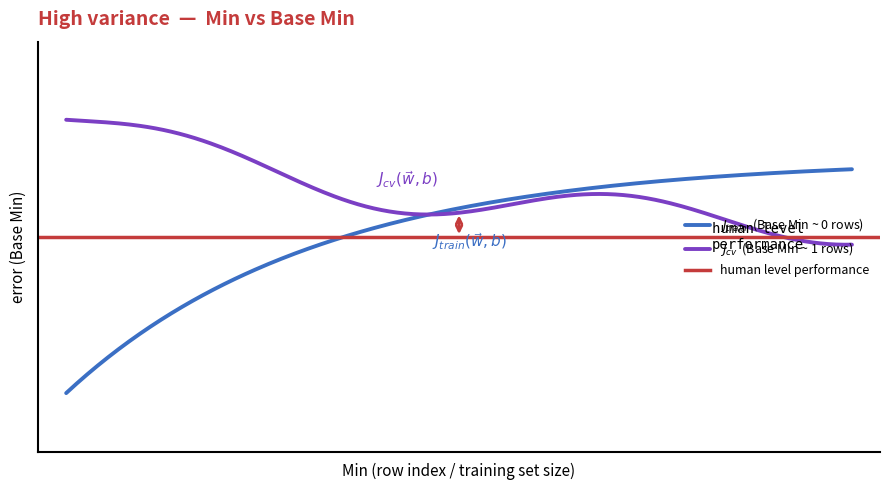

Rank the categories by value from lowest to highest.

0, 0, 0, 0, 0, 0, 1, 1, 1, 1, 1, 1, 1, 0, 1